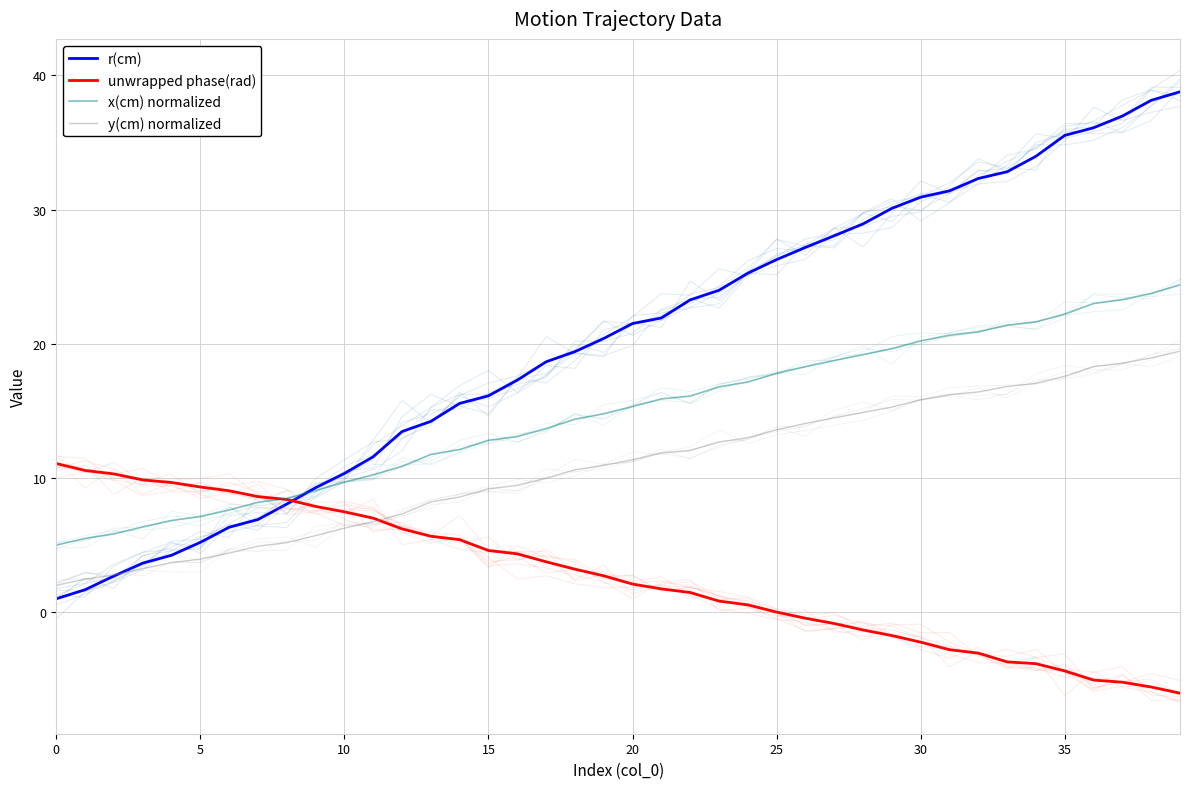

True or false: x(cm) normalized has more than 2 points higher than both neighbors.

False